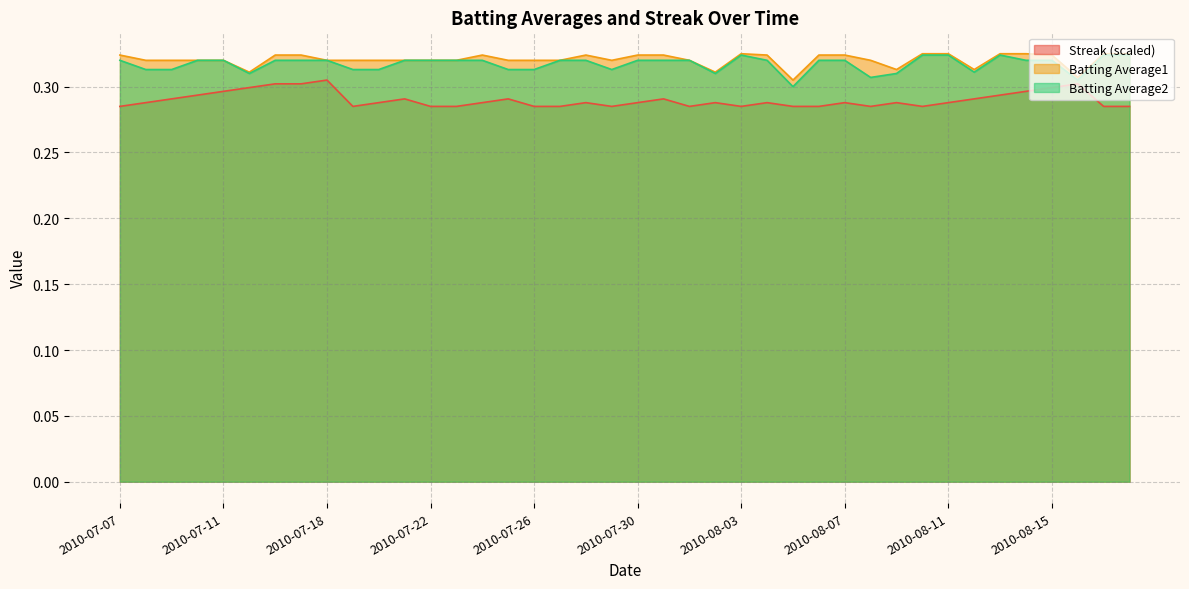

Reading left to right, list all the values displayed in this chart.

Streak: 2010-07-07=0.3	2010-07-08=0.3	2010-07-09=0.3	2010-07-10=0.3	2010-07-11=0.3	2010-07-15=0.3	2010-07-16=0.3	2010-07-17=0.3	2010-07-18=0.3	2010-07-19=0.3	2010-07-20=0.3	2010-07-21=0.3	2010-07-22=0.3	2010-07-23=0.3	2010-07-24=0.3	2010-07-25=0.3	2010-07-26=0.3	2010-07-27=0.3	2010-07-28=0.3	2010-07-29=0.3	2010-07-30=0.3	2010-07-31=0.3	2010-08-01=0.3	2010-08-02=0.3	2010-08-03=0.3	2010-08-04=0.3	2010-08-05=0.3	2010-08-06=0.3	2010-08-07=0.3	2010-08-08=0.3	2010-08-09=0.3	2010-08-10=0.3	2010-08-11=0.3	2010-08-12=0.3	2010-08-13=0.3	2010-08-14=0.3	2010-08-15=0.3	2010-08-16=0.3	2010-08-17=0.3	2010-08-18=0.3
Batting Average1: 2010-07-07=0.3	2010-07-08=0.3	2010-07-09=0.3	2010-07-10=0.3	2010-07-11=0.3	2010-07-15=0.3	2010-07-16=0.3	2010-07-17=0.3	2010-07-18=0.3	2010-07-19=0.3	2010-07-20=0.3	2010-07-21=0.3	2010-07-22=0.3	2010-07-23=0.3	2010-07-24=0.3	2010-07-25=0.3	2010-07-26=0.3	2010-07-27=0.3	2010-07-28=0.3	2010-07-29=0.3	2010-07-30=0.3	2010-07-31=0.3	2010-08-01=0.3	2010-08-02=0.3	2010-08-03=0.3	2010-08-04=0.3	2010-08-05=0.3	2010-08-06=0.3	2010-08-07=0.3	2010-08-08=0.3	2010-08-09=0.3	2010-08-10=0.3	2010-08-11=0.3	2010-08-12=0.3	2010-08-13=0.3	2010-08-14=0.3	2010-08-15=0.3	2010-08-16=0.3	2010-08-17=0.3	2010-08-18=0.3
Batting Average2: 2010-07-07=0.3	2010-07-08=0.3	2010-07-09=0.3	2010-07-10=0.3	2010-07-11=0.3	2010-07-15=0.3	2010-07-16=0.3	2010-07-17=0.3	2010-07-18=0.3	2010-07-19=0.3	2010-07-20=0.3	2010-07-21=0.3	2010-07-22=0.3	2010-07-23=0.3	2010-07-24=0.3	2010-07-25=0.3	2010-07-26=0.3	2010-07-27=0.3	2010-07-28=0.3	2010-07-29=0.3	2010-07-30=0.3	2010-07-31=0.3	2010-08-01=0.3	2010-08-02=0.3	2010-08-03=0.3	2010-08-04=0.3	2010-08-05=0.3	2010-08-06=0.3	2010-08-07=0.3	2010-08-08=0.3	2010-08-09=0.3	2010-08-10=0.3	2010-08-11=0.3	2010-08-12=0.3	2010-08-13=0.3	2010-08-14=0.3	2010-08-15=0.3	2010-08-16=0.3	2010-08-17=0.3	2010-08-18=0.3